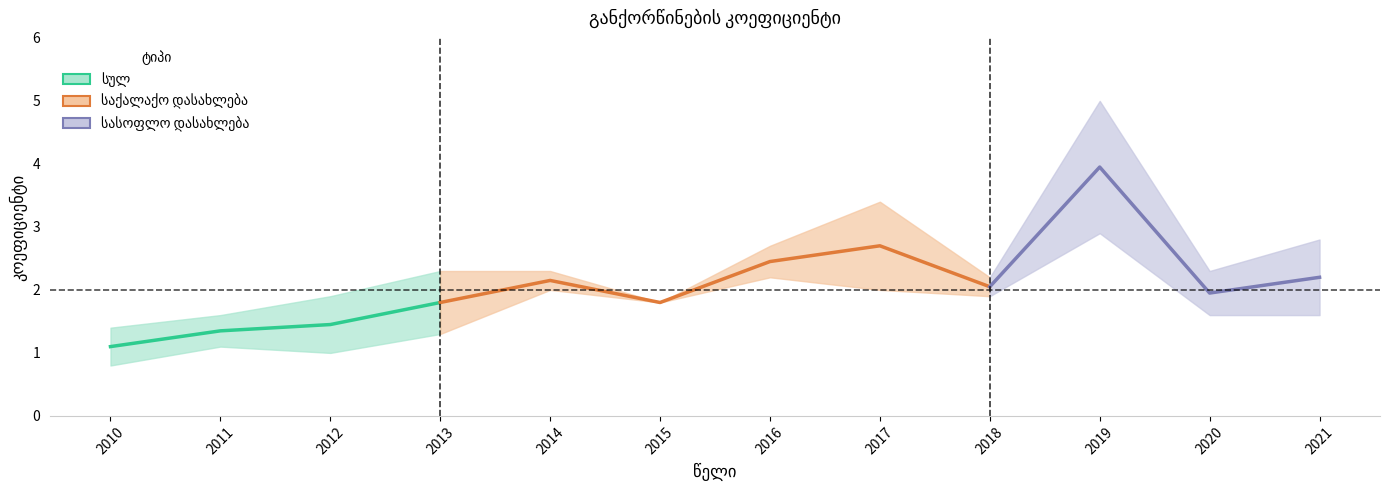

True or false: სულ has a value of 1.0 at 2018.

False